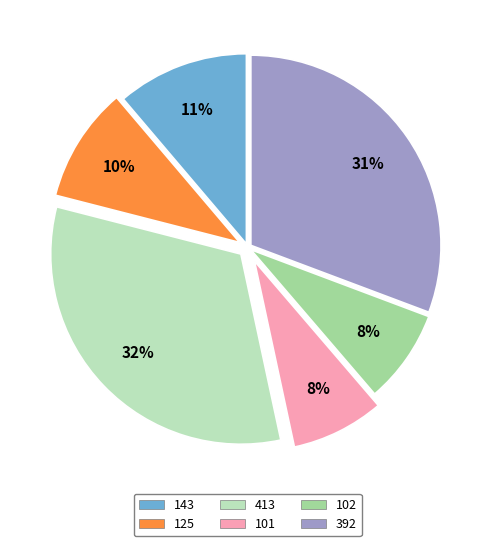

Between 143 and 101, which is larger?

143